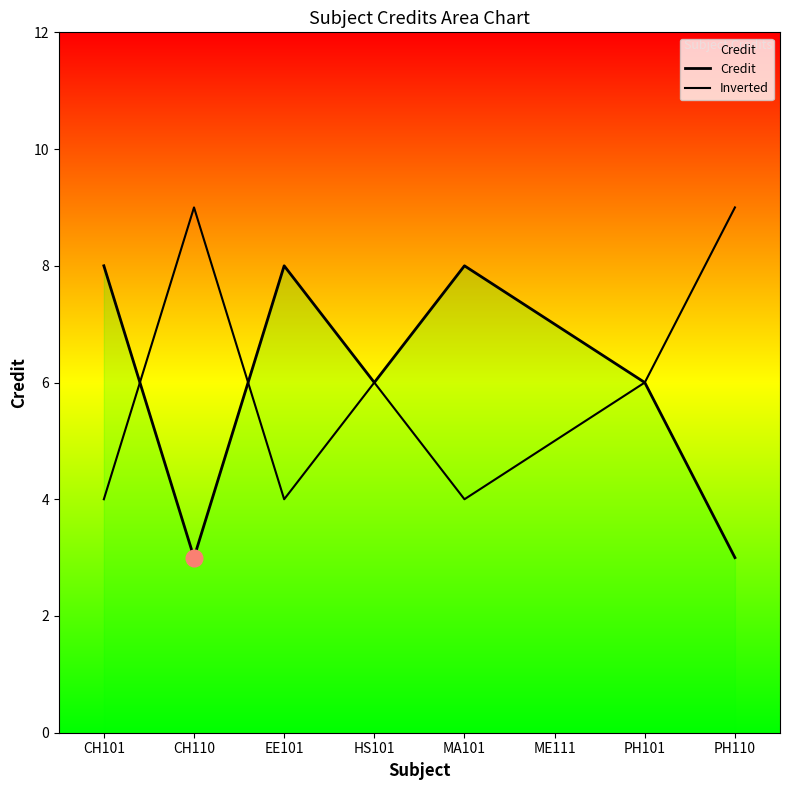

At which label is Inverted closest to 6?

HS101